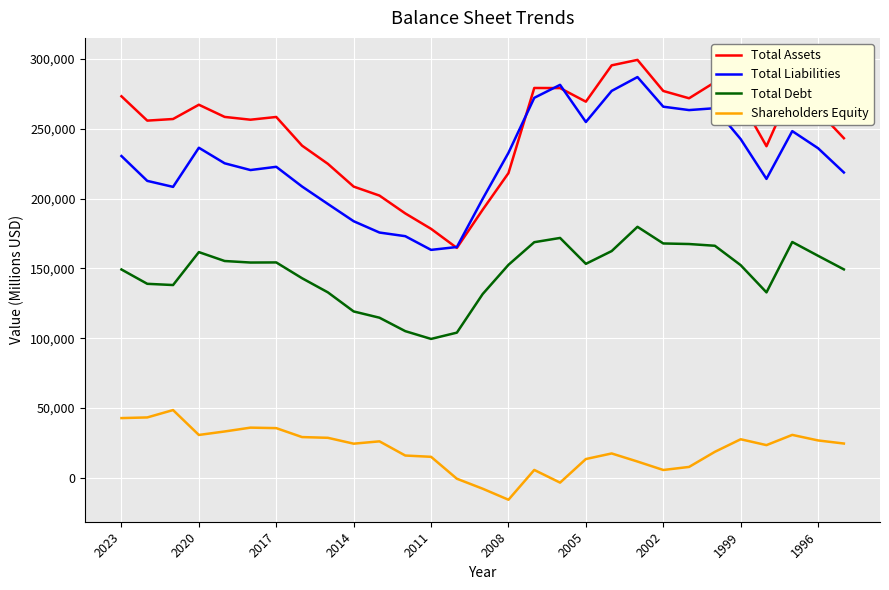

Which series has the largest total across all categories?

Total Assets